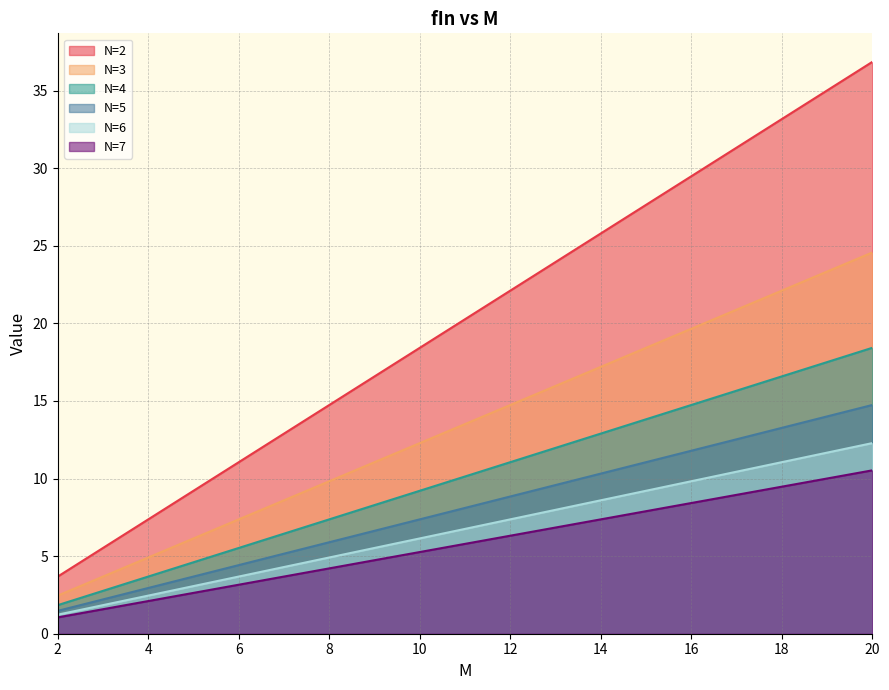

How many lines are shown in the chart?

6